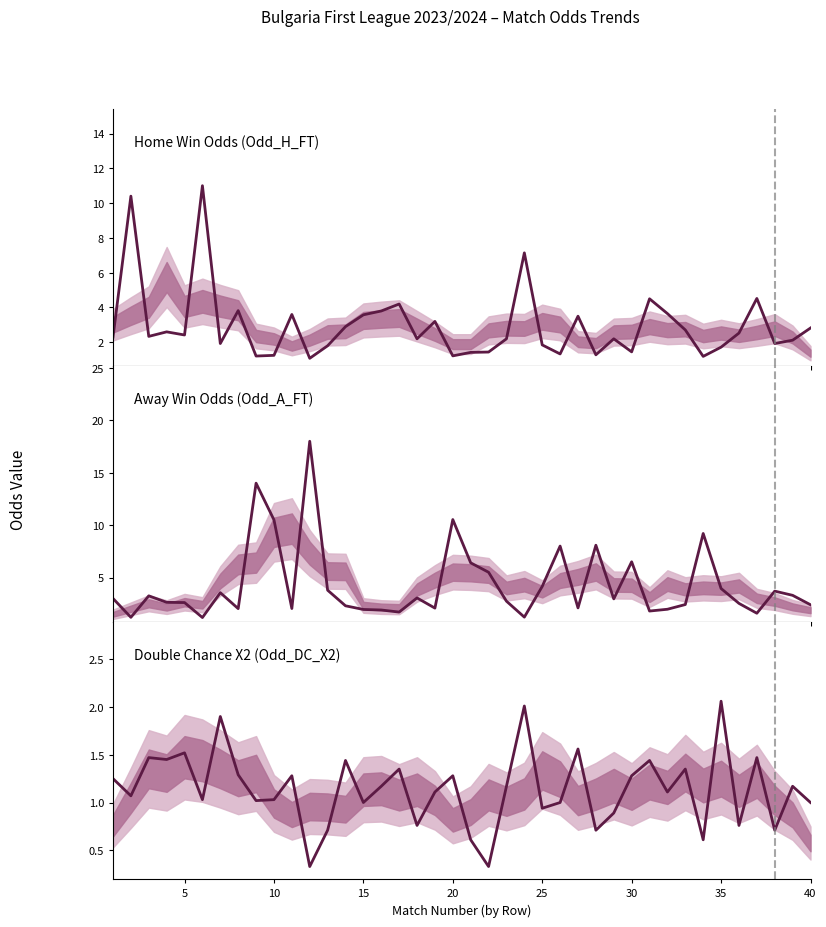

Which series has the widest spread of values?

Odd_A_FT